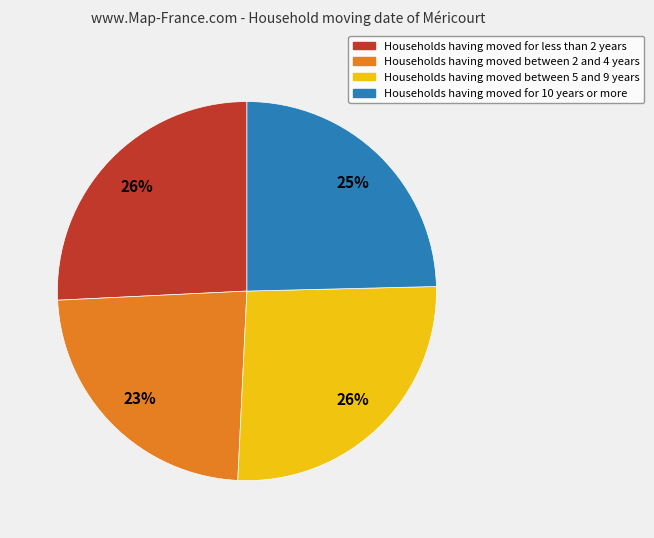

To the nearest percent, what is the average slice percentage?

25%